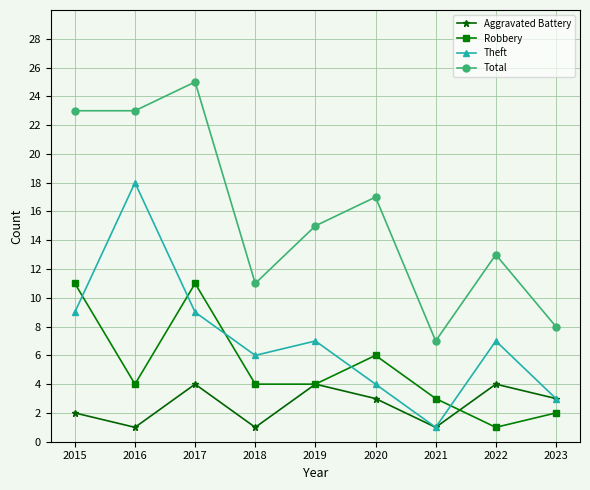

What is the approximate value of Robbery at 2019?

4